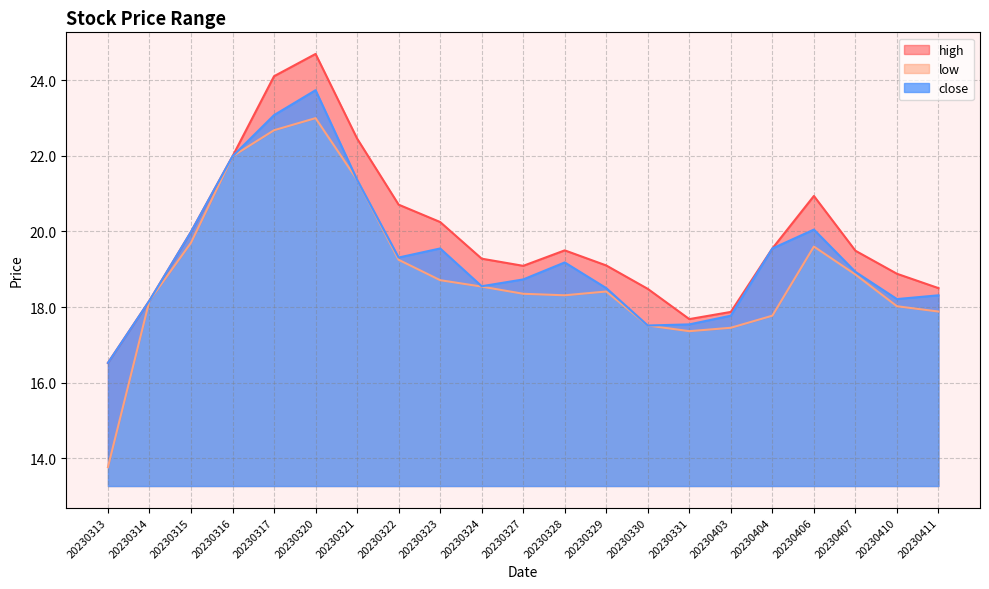

What is the difference between the maximum and minimum values in the close series?

7.2